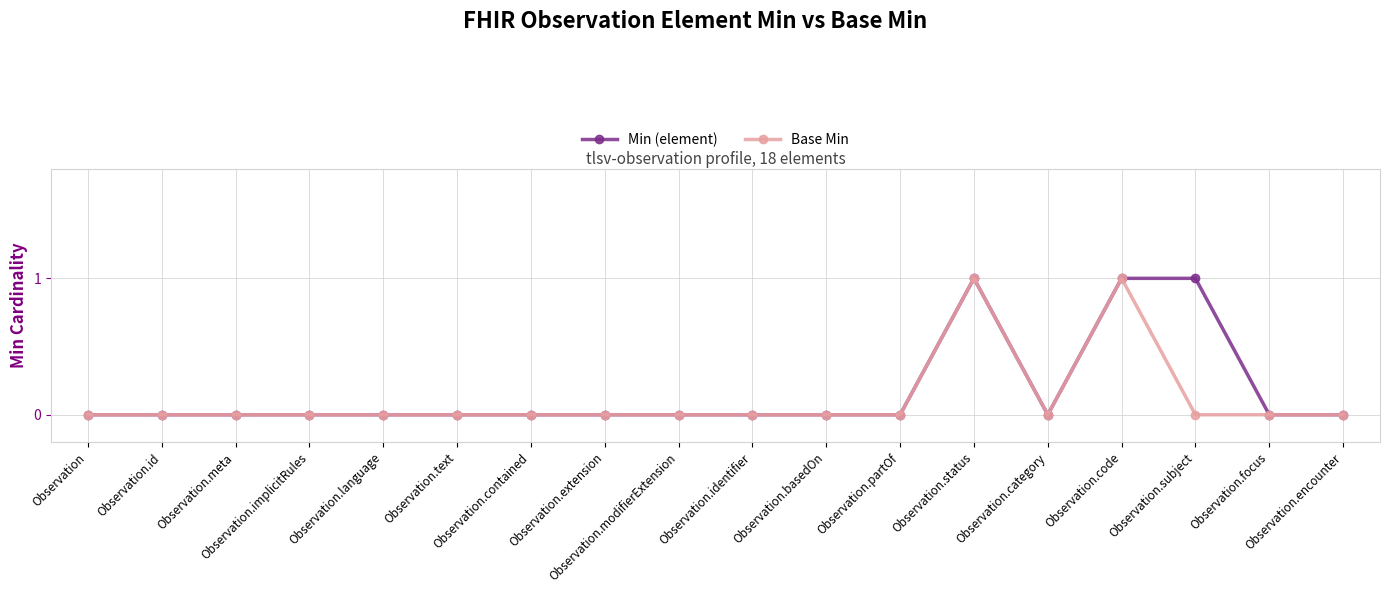

True or false: Base Min has more than 1 interior local peaks.

True